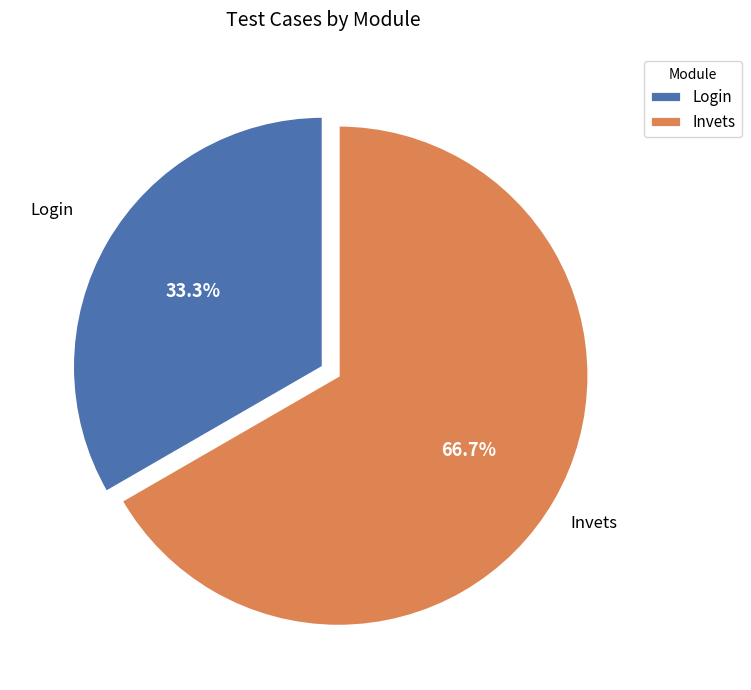

Does any single category account for the majority?

Yes